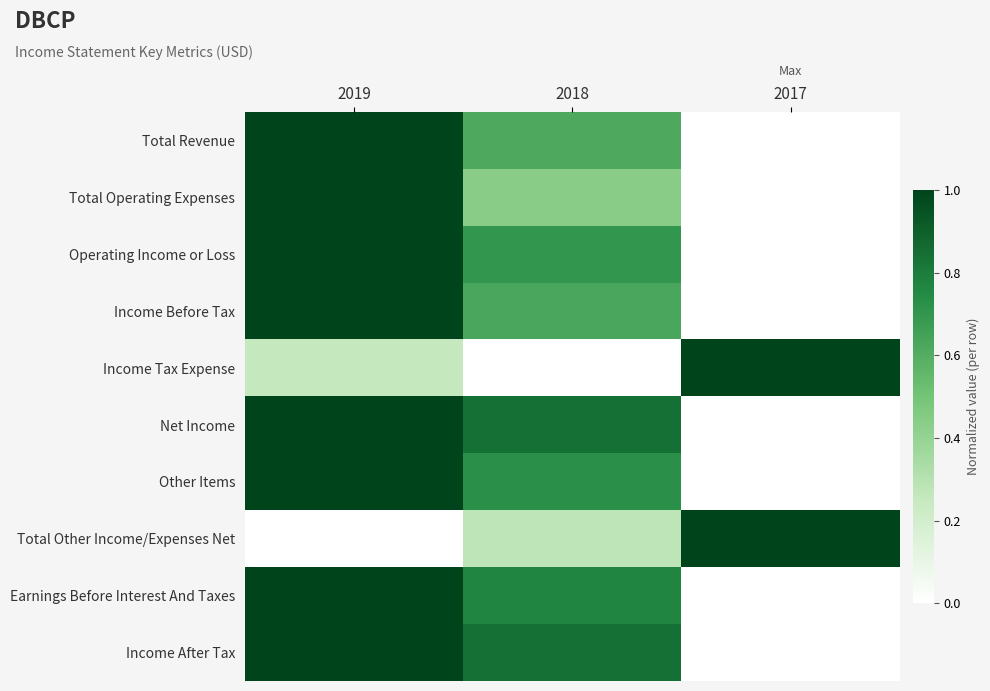

What is the difference between the highest and lowest values at 2017?

1.0